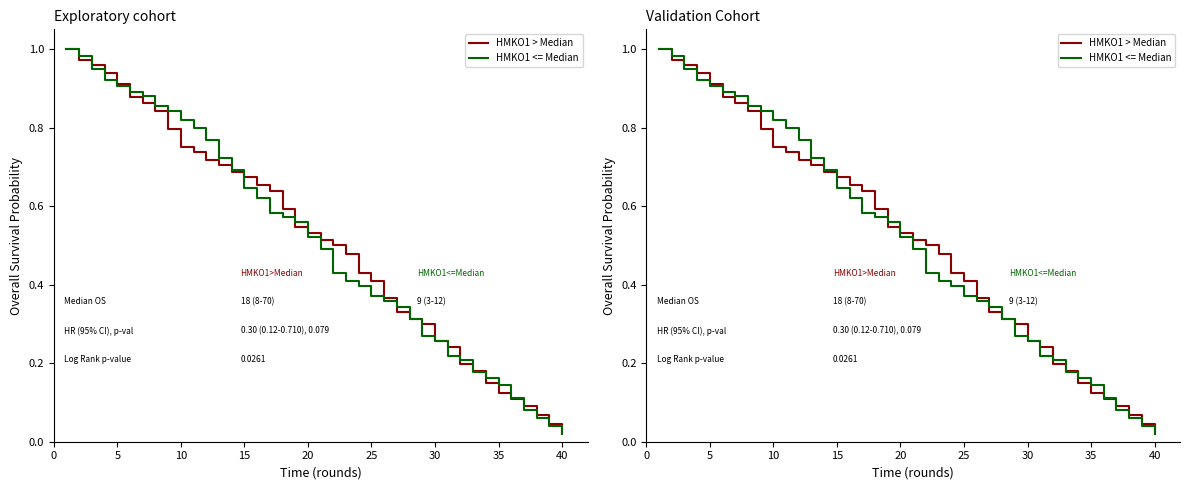

What is the value of the HMKO1 <= Median point at the 22nd from the left?

0.4